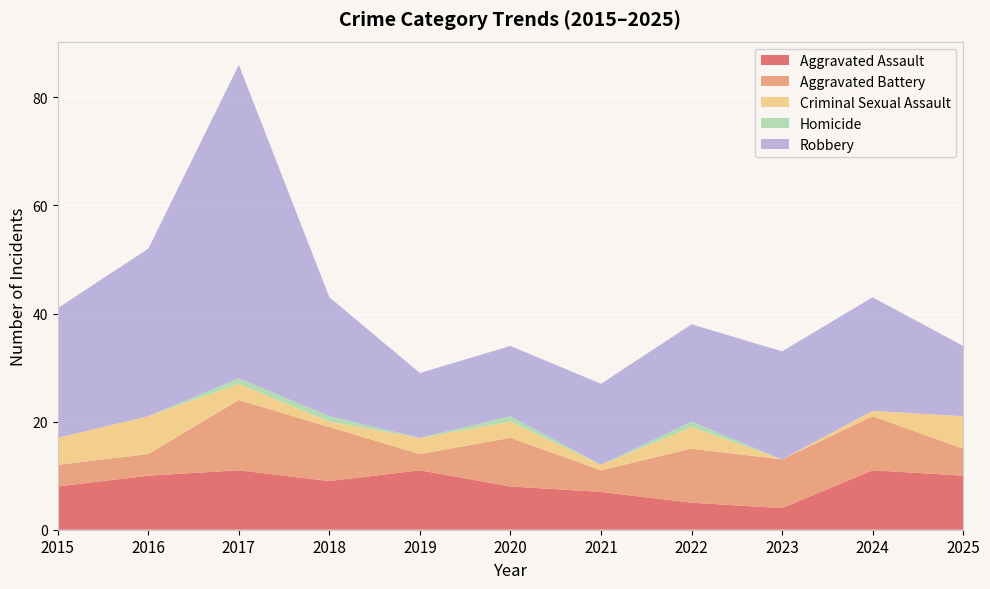

Reading left to right, list all the values displayed in this chart.

Aggravated Assault: 2015=8	2016=10	2017=11	2018=9	2019=11	2020=8	2021=7	2022=5	2023=4	2024=11	2025=10
Aggravated Battery: 2015=4	2016=4	2017=13	2018=10	2019=3	2020=9	2021=4	2022=10	2023=9	2024=10	2025=5
Criminal Sexual Assault: 2015=5	2016=7	2017=3	2018=1	2019=3	2020=3	2021=1	2022=4	2023=0	2024=1	2025=6
Homicide: 2015=0	2016=0	2017=1	2018=1	2019=0	2020=1	2021=0	2022=1	2023=0	2024=0	2025=0
Robbery: 2015=24	2016=31	2017=58	2018=22	2019=12	2020=13	2021=15	2022=18	2023=20	2024=21	2025=13